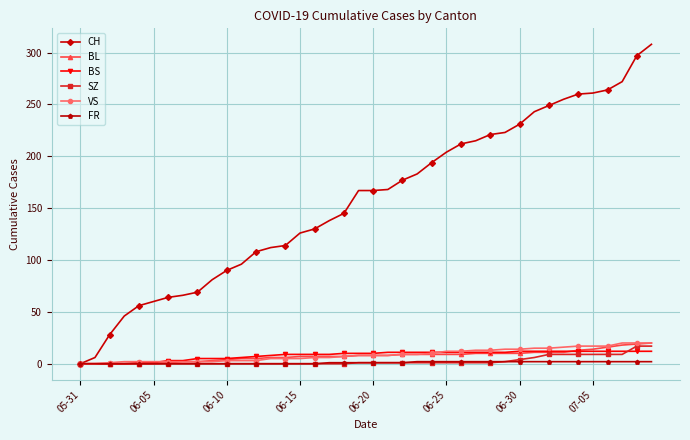

What is the maximum value shown in the chart?

308